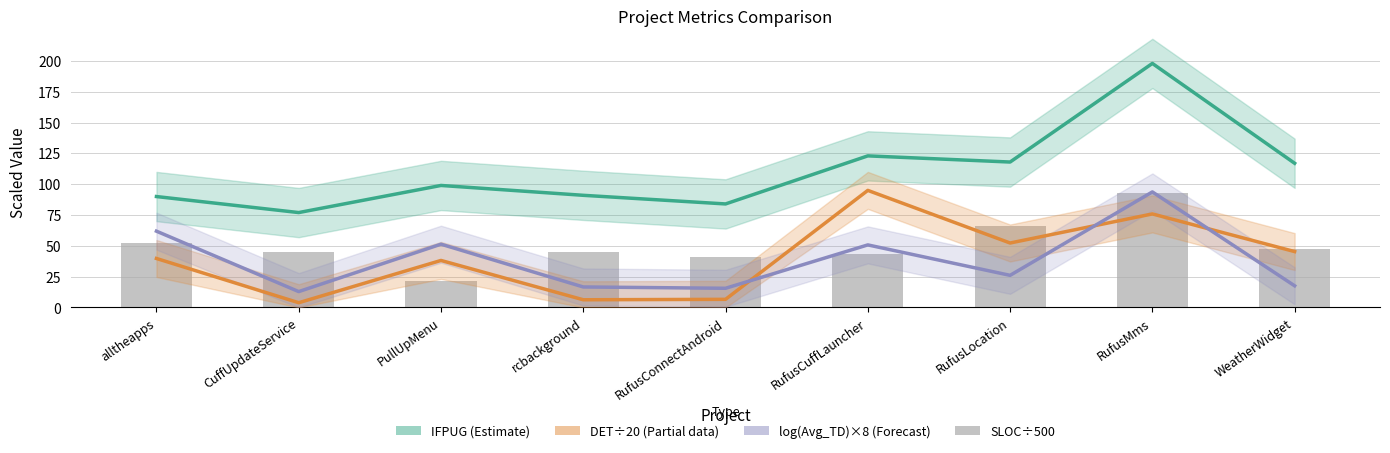

Reading right to left, extract all data points from this chart.

IFPUG (Estimate): WeatherWidget=117.0	RufusMms=198.0	RufusLocation=118.0	RufusCuffLauncher=123.0	RufusConnectAndroid=84.0	rcbackground=91.0	PullUpMenu=99.0	CuffUpdateService=77.0	alltheapps=90.0
DET (÷20, Partial): WeatherWidget=45.4	RufusMms=75.9	RufusLocation=52.3	RufusCuffLauncher=95.0	RufusConnectAndroid=6.6	rcbackground=6.2	PullUpMenu=38.1	CuffUpdateService=3.9	alltheapps=39.8
log(Avg_TD)×8 (Forecast): WeatherWidget=17.6	RufusMms=93.8	RufusLocation=26.1	RufusCuffLauncher=50.8	RufusConnectAndroid=15.6	rcbackground=16.6	PullUpMenu=51.3	CuffUpdateService=12.9	alltheapps=61.9
SLOC (÷500): WeatherWidget=47.2	RufusMms=93.1	RufusLocation=66.4	RufusCuffLauncher=43.7	RufusConnectAndroid=40.6	rcbackground=44.6	PullUpMenu=21.8	CuffUpdateService=44.8	alltheapps=52.1